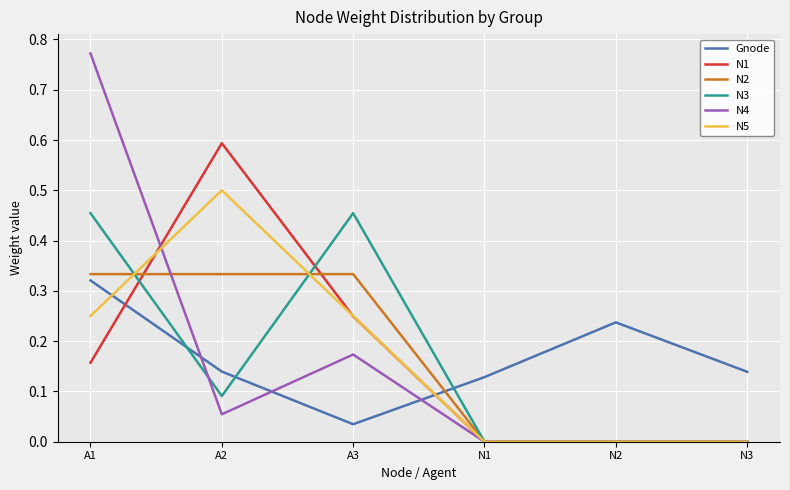

What are all the series names shown in the legend?

Gnode, N1, N2, N3, N4, N5